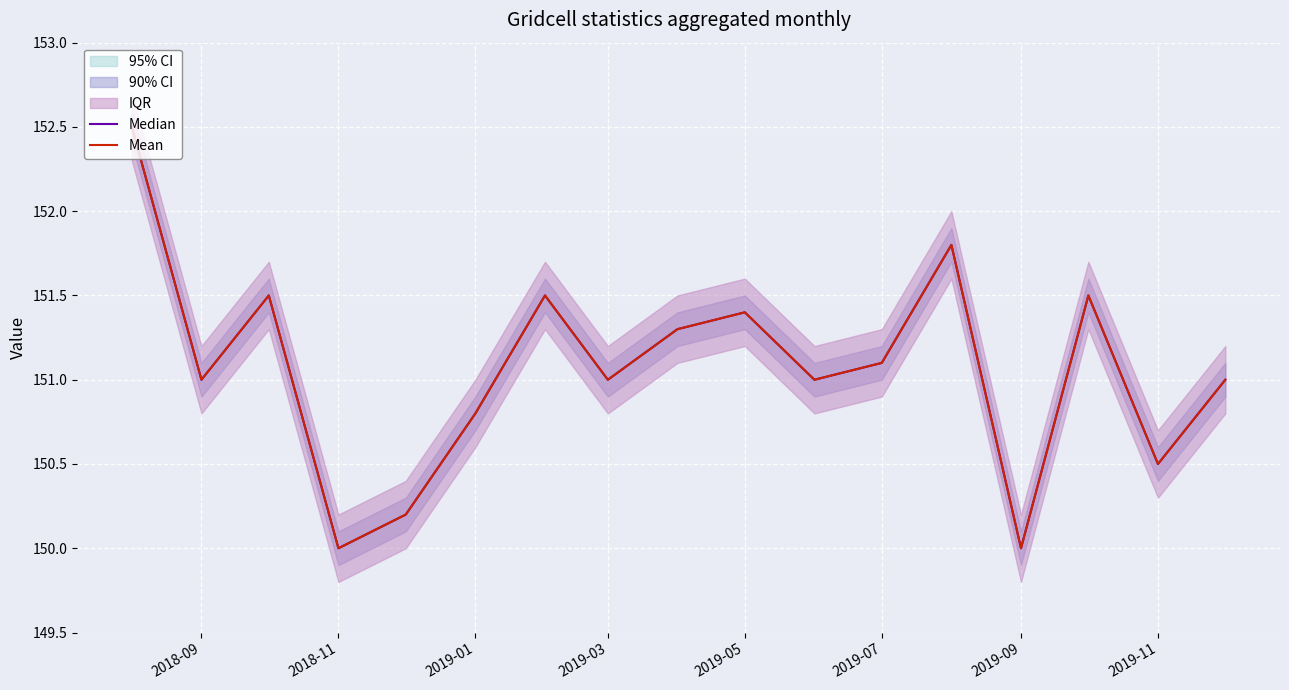

What is the difference between the second highest and minimum values in the Mean series?

1.8